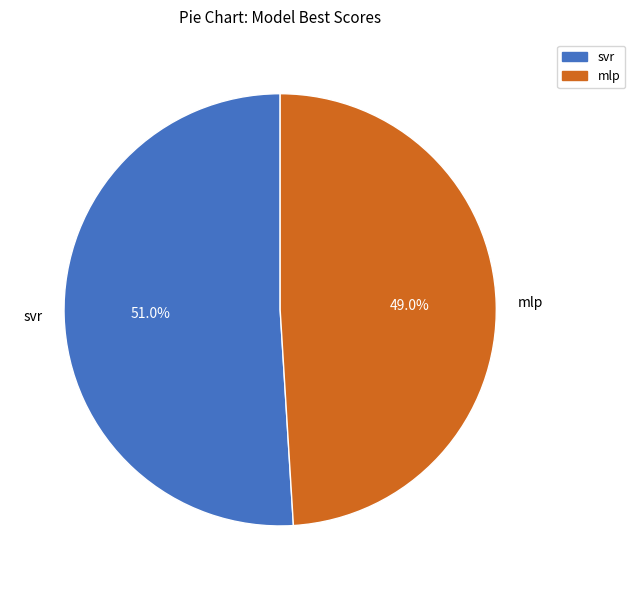

Which category accounts for the majority?

svr